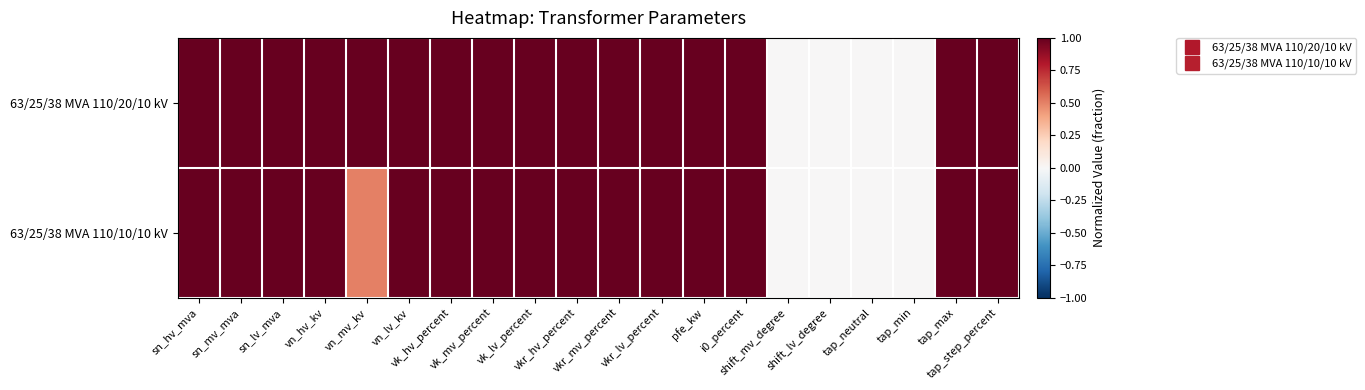

Rank the series at vkr_lv_percent from lowest to highest value.

63/25/38 MVA 110/20/10 kV, 63/25/38 MVA 110/10/10 kV